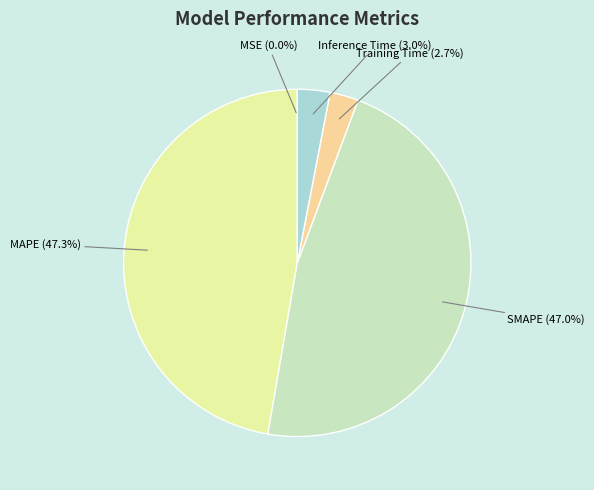

Does MAPE (47.3%) account for over 50% of the chart?

No